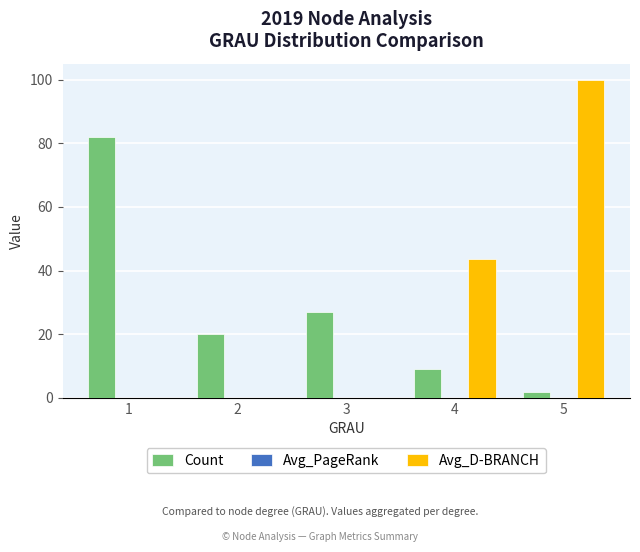

At which category is the sum across all series the highest?

5